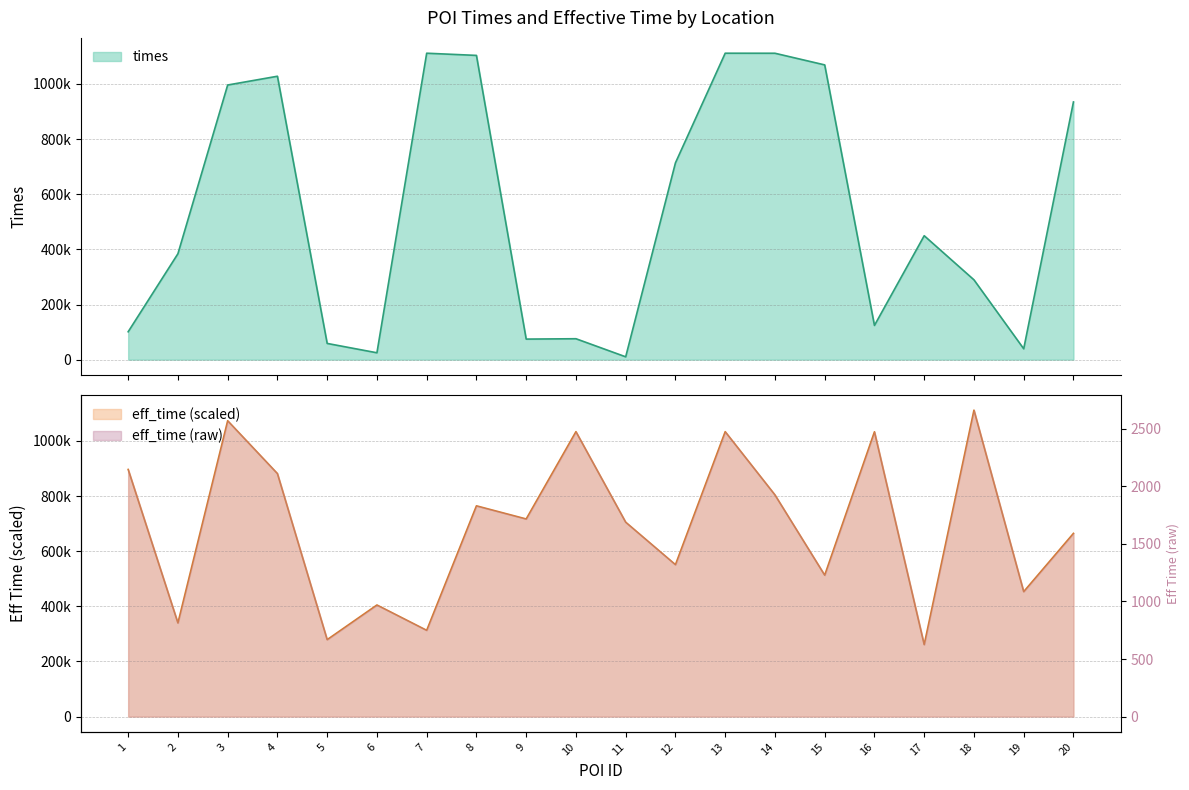

What is the minimum value shown in the chart?

10259.0